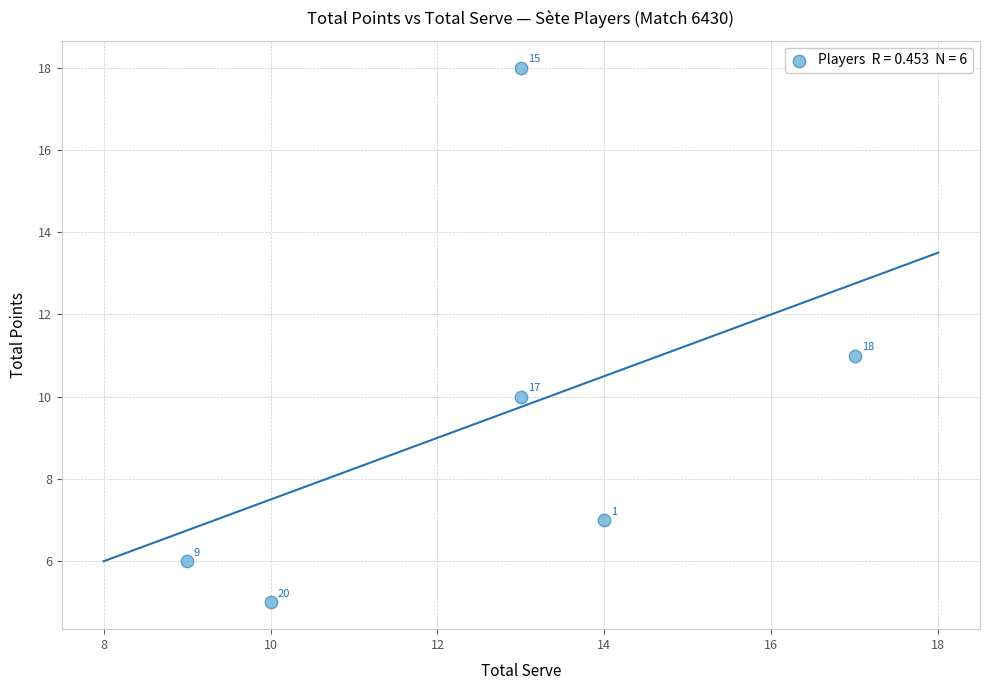

What Y value in the scatter plot is closest to 11?

11